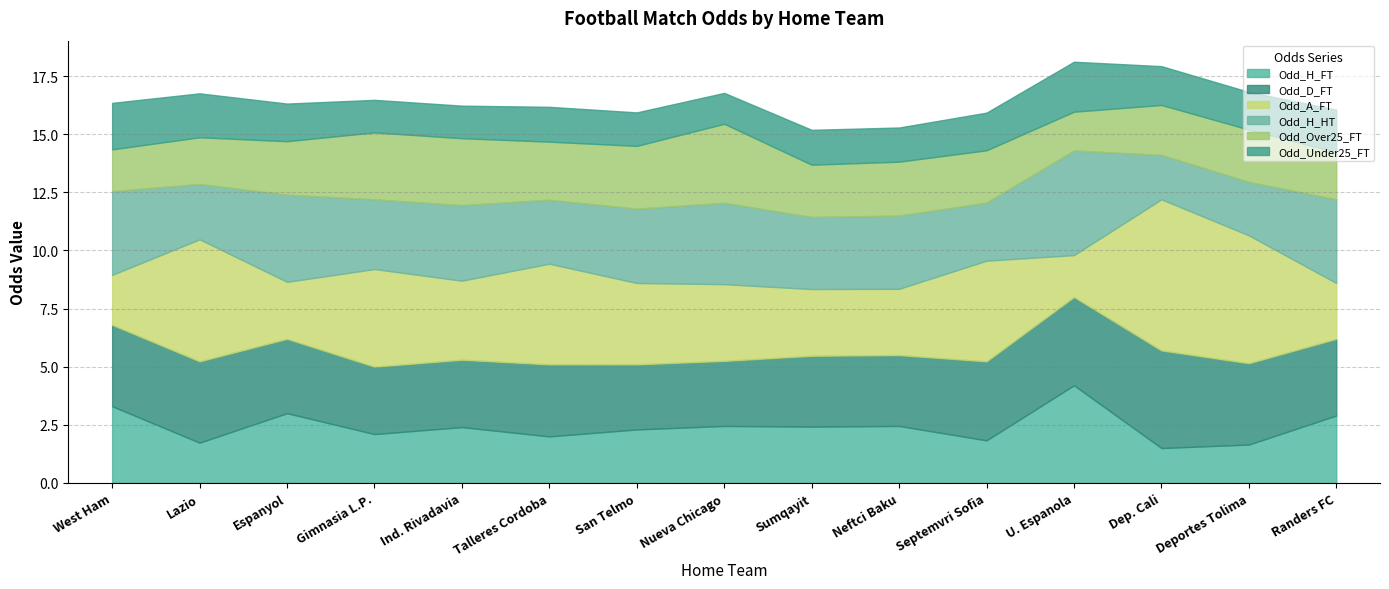

What is the greatest value displayed?

6.5